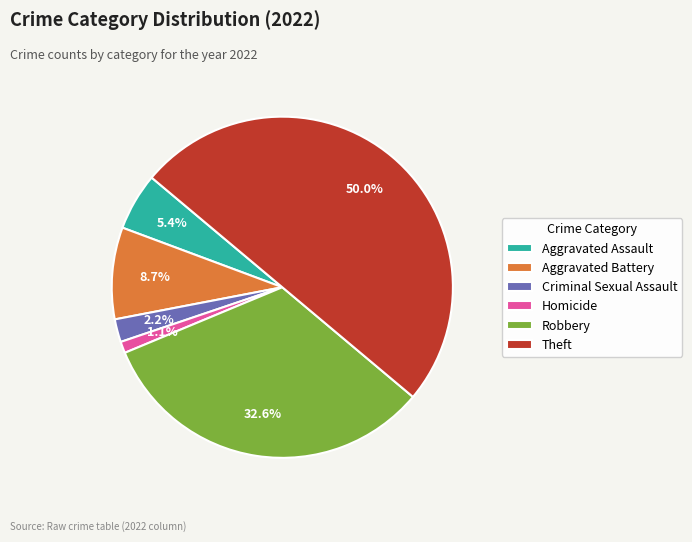

To the nearest percent, what percentage of the pie is Theft?

50%